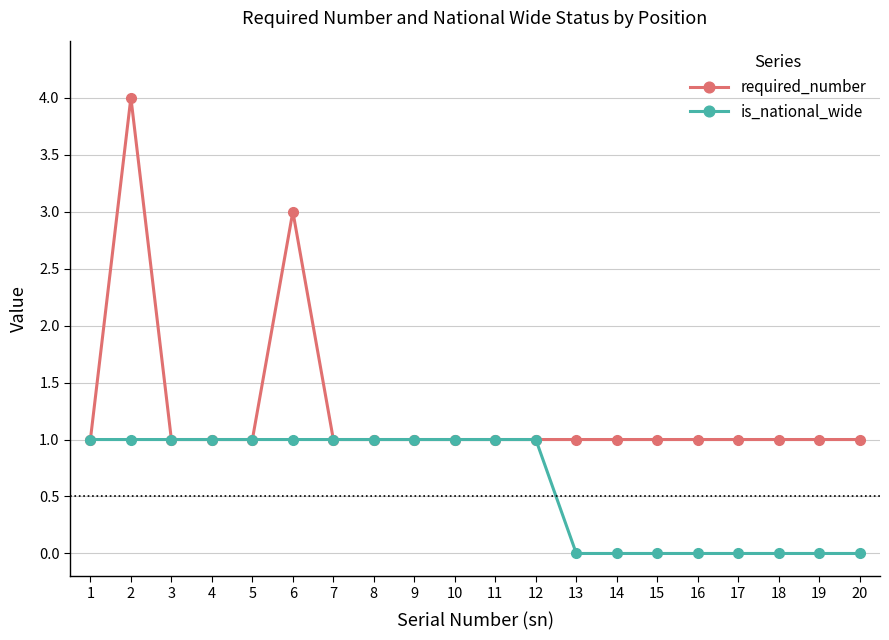

True or false: required_number has more than 0 points higher than both neighbors.

True